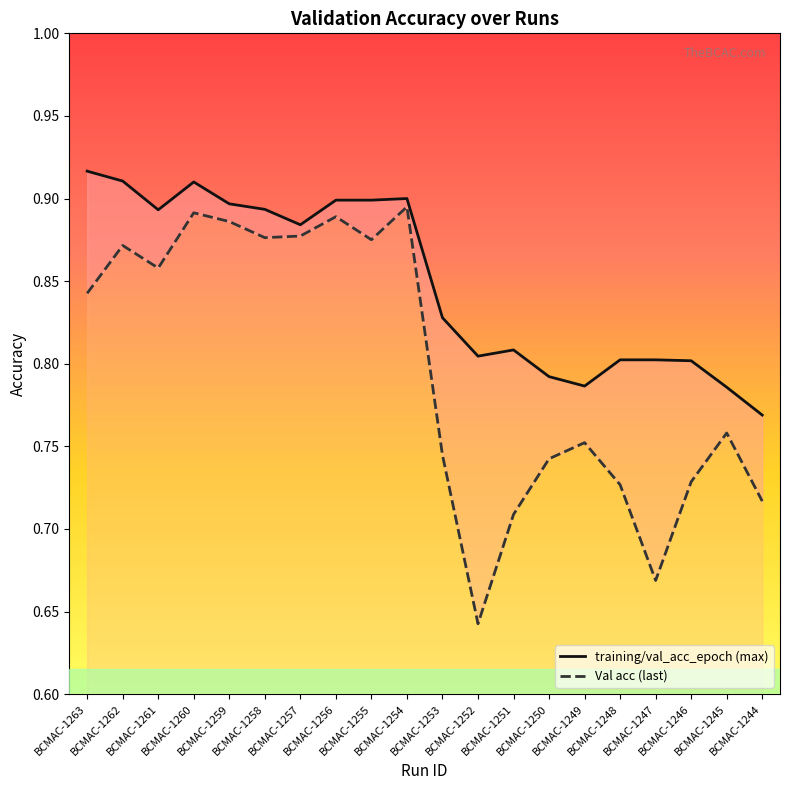

How many lines are shown in the chart?

2